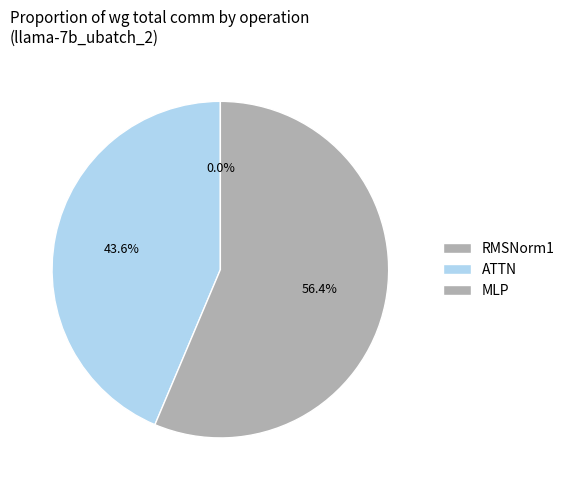

Is it true that RMSNorm1 is 0% of the pie?

True